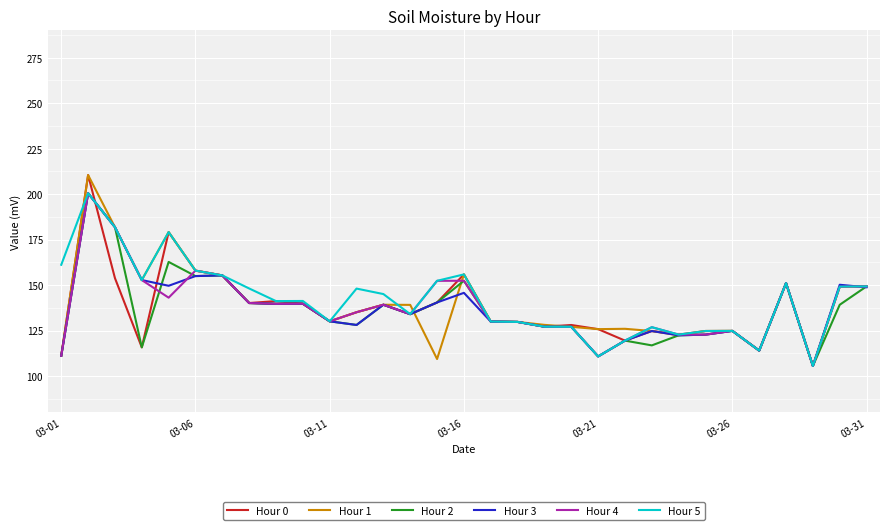

What is the minimum value for Hour 4?

105.6